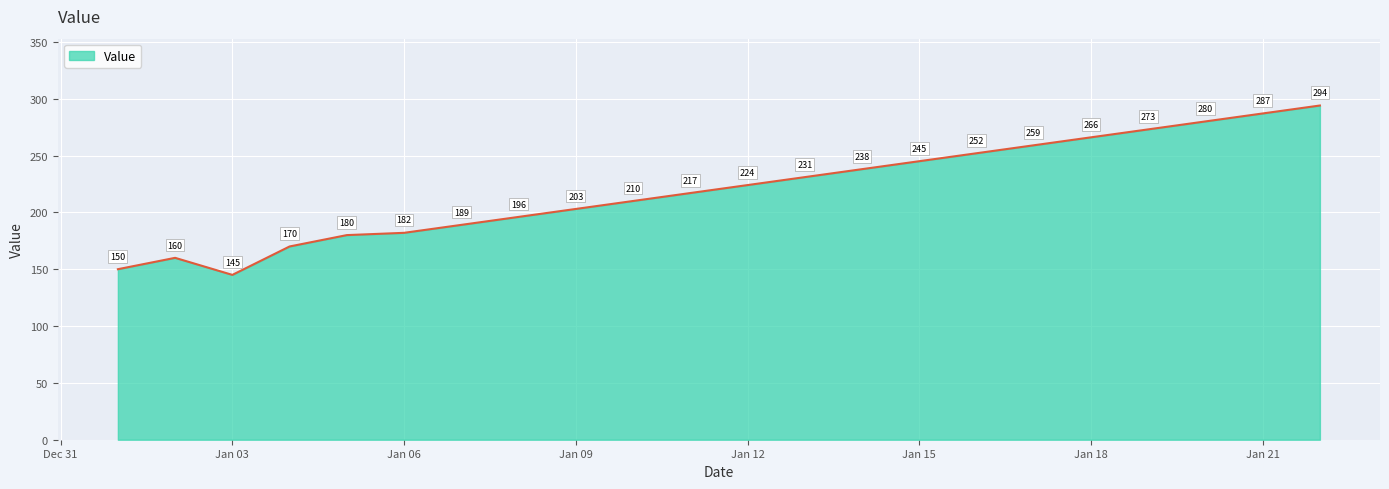

How many interior local peaks (higher than both neighbors) does the data have?

1